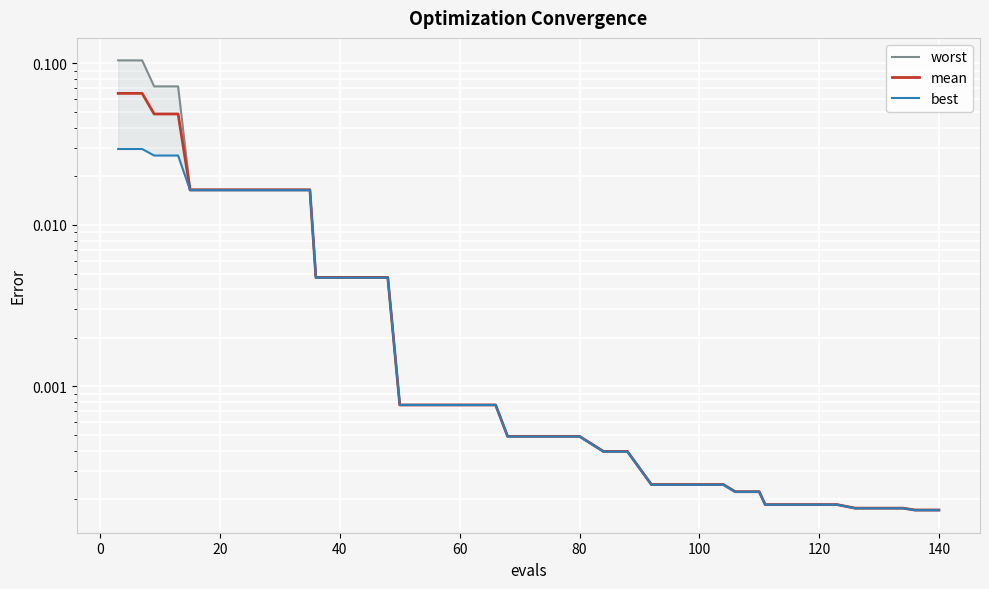

Reading right to left, what are all the values shown in this chart?

worst: 0.0	0.0	0.0	0.0	0.0	0.0	0.0	0.0	0.0	0.0	0.0	0.0	0.0	0.0	0.0	0.0	0.0	0.0	0.0	0.0	0.0	0.0	0.0	0.0	0.0	0.0	0.0	0.0	0.0	0.0	0.0	0.0	0.0	0.0	0.0	0.0	0.1	0.1	0.1	0.1
mean: 0.0	0.0	0.0	0.0	0.0	0.0	0.0	0.0	0.0	0.0	0.0	0.0	0.0	0.0	0.0	0.0	0.0	0.0	0.0	0.0	0.0	0.0	0.0	0.0	0.0	0.0	0.0	0.0	0.0	0.0	0.0	0.0	0.0	0.0	0.0	0.0	0.0	0.0	0.1	0.1
best: 0.0	0.0	0.0	0.0	0.0	0.0	0.0	0.0	0.0	0.0	0.0	0.0	0.0	0.0	0.0	0.0	0.0	0.0	0.0	0.0	0.0	0.0	0.0	0.0	0.0	0.0	0.0	0.0	0.0	0.0	0.0	0.0	0.0	0.0	0.0	0.0	0.0	0.0	0.0	0.0